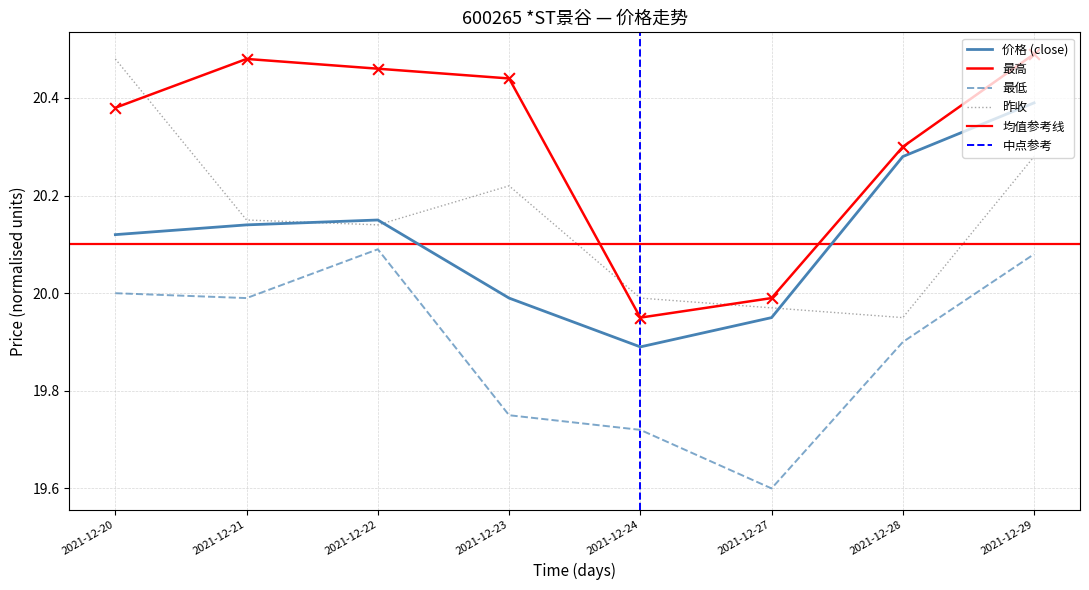

Which series has the largest total across all categories?

最高